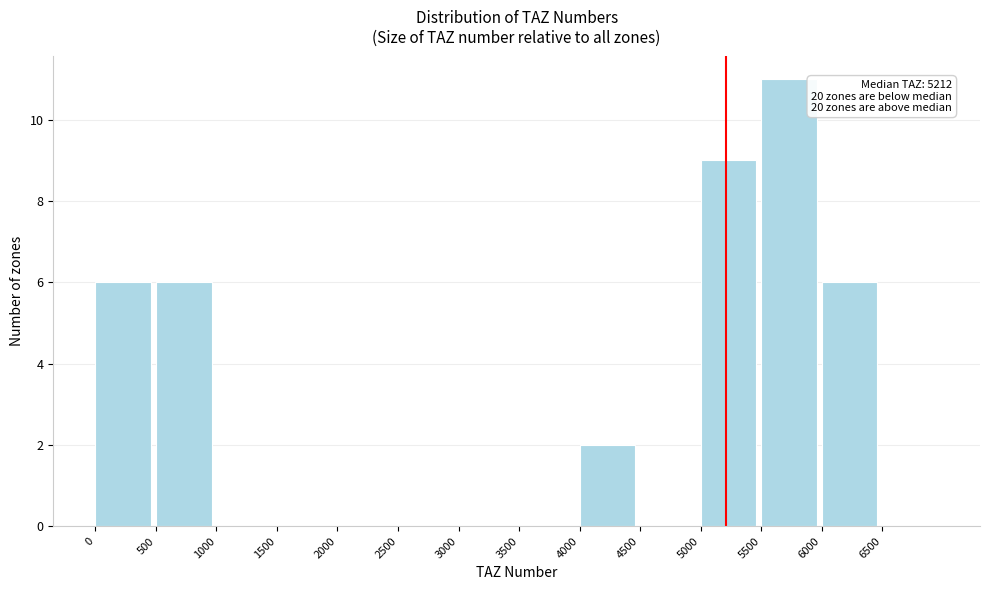

Which range on the x-axis has the tallest bar?

5500 to 6000